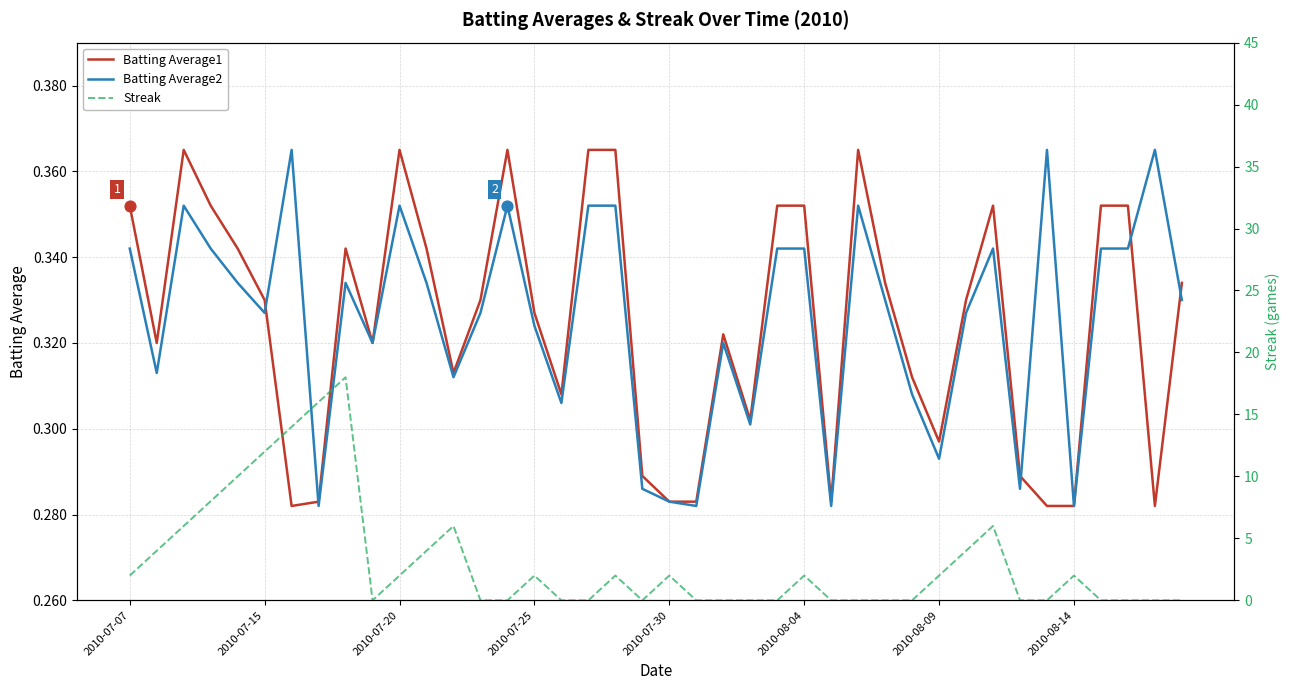

Which series has the widest spread of Y values?

Streak